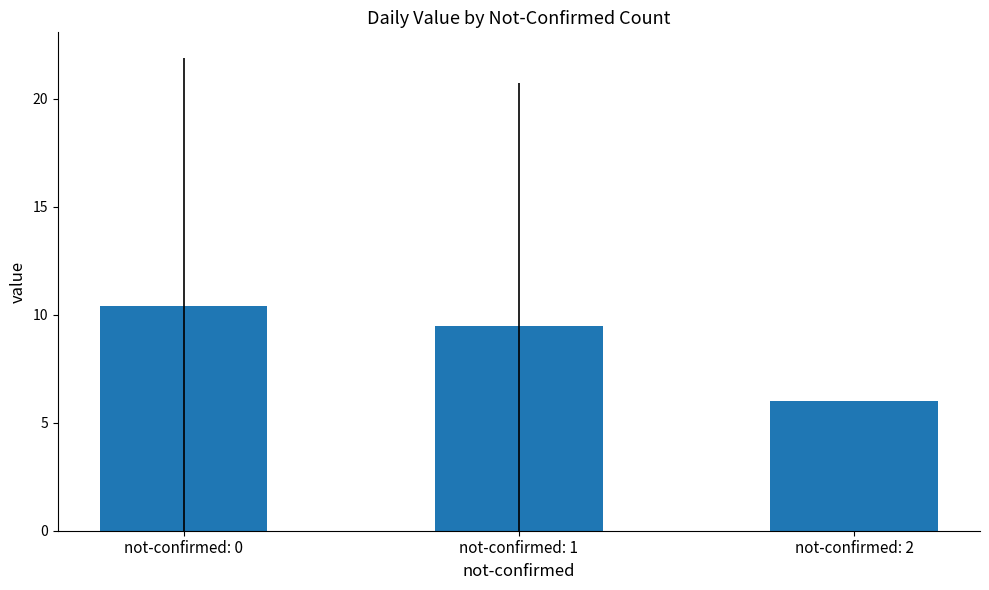

True or false: the data shows 3.3 at not-confirmed: 2.

False